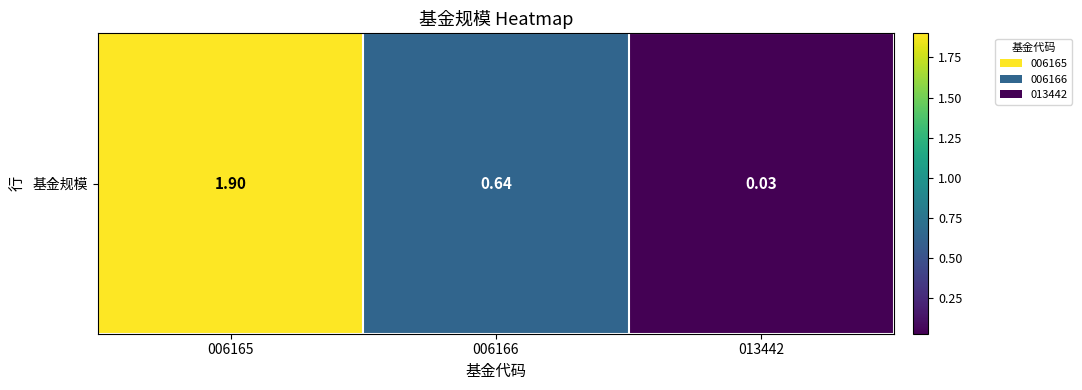

At which category does the chart reach its peak across all series?

006165